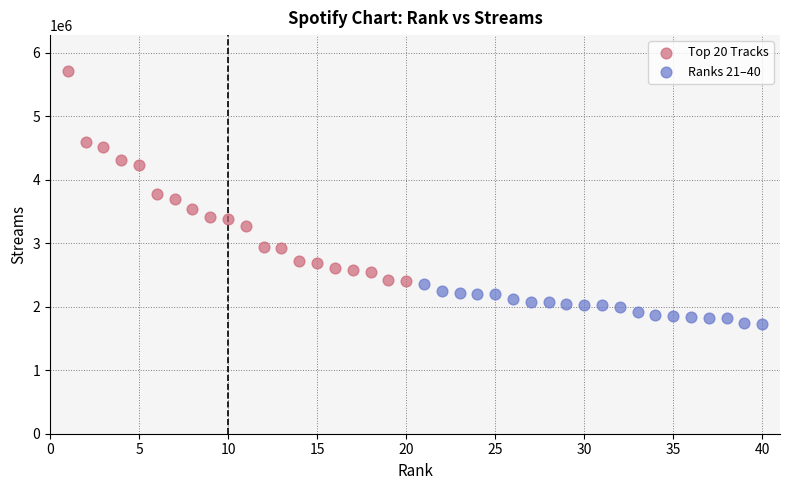

Which series contains the highest Y value?

Top 20 Tracks